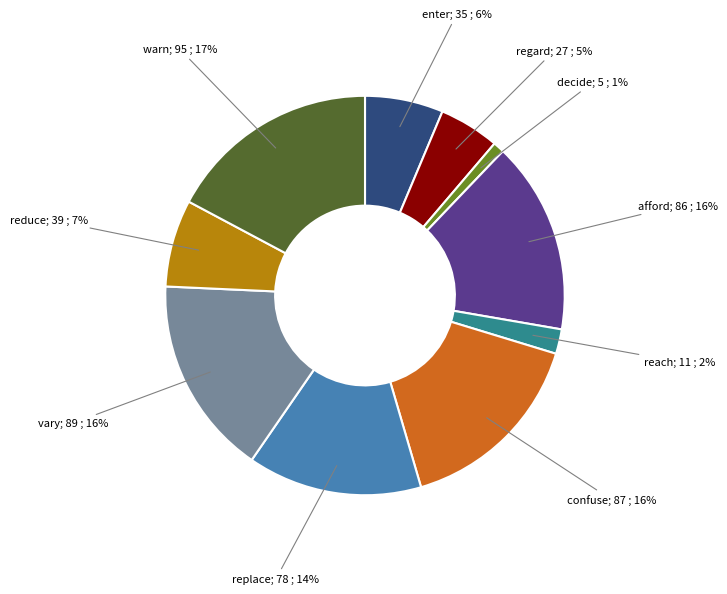

To the nearest percent, what is the average slice percentage?

10%